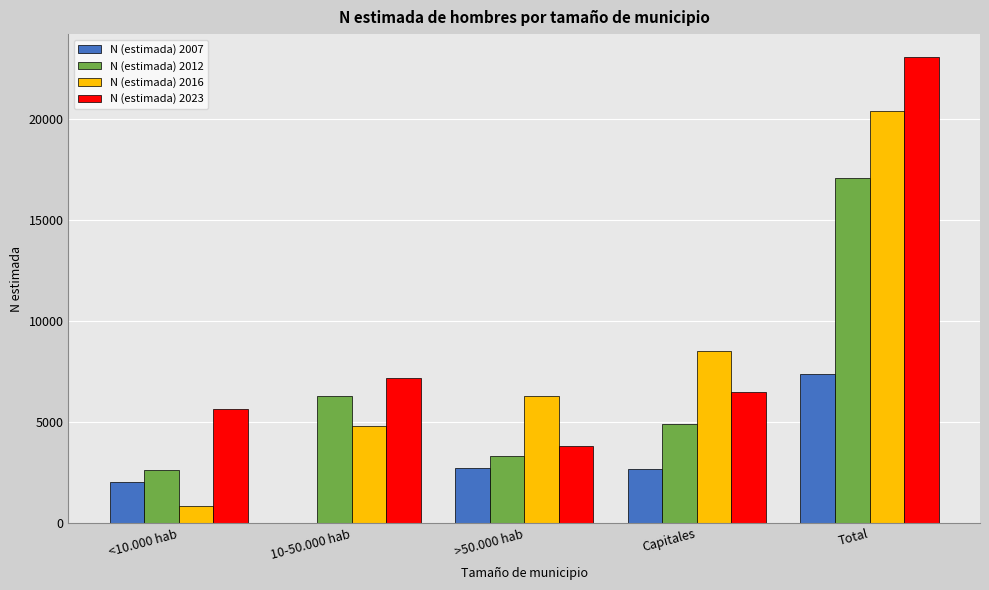

Which series changed the most between <10.000 hab and Capitales?

N (estimada) 2016